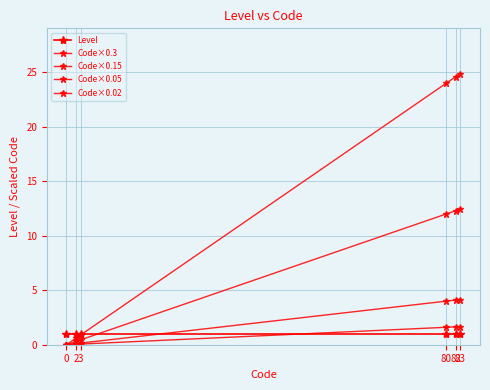

What is the total value across all series at 80?

42.6